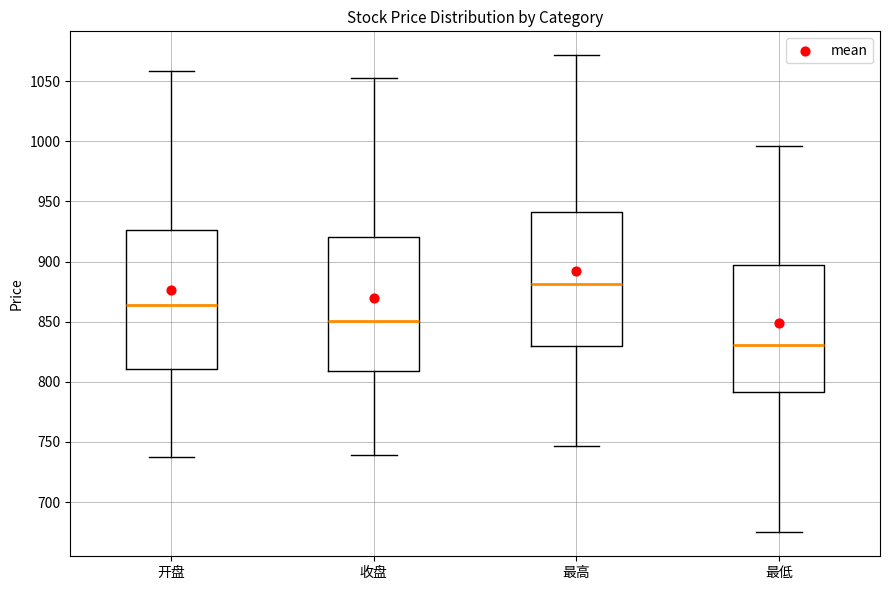

Reading left to right, read every box against the y-axis: the position of its median line, the range the box covers, and the ends of its whiskers. The values are not printed on the chart, so give them approximately, as read against the axis.

开盘: median 865, box 810 to 925, whiskers 735 to 1060
收盘: median 850, box 810 to 920, whiskers 740 to 1055
最高: median 880, box 830 to 940, whiskers 745 to 1070
最低: median 830, box 790 to 895, whiskers 675 to 995